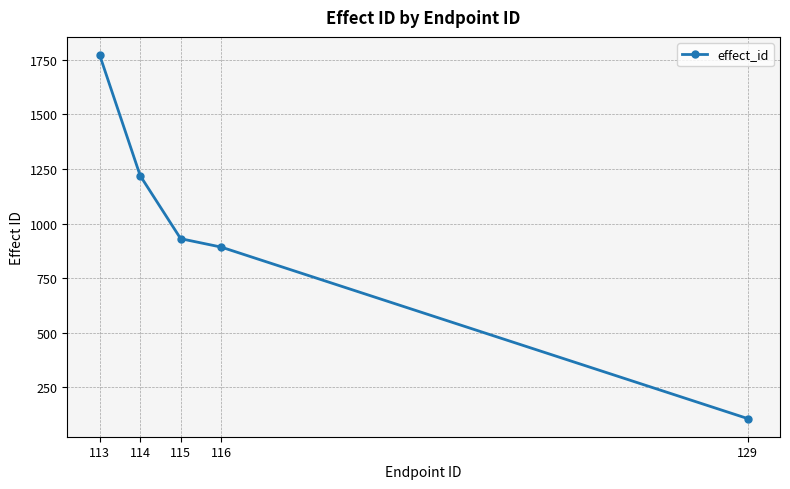

True or false: the data shows 1219.4 at 114.

True